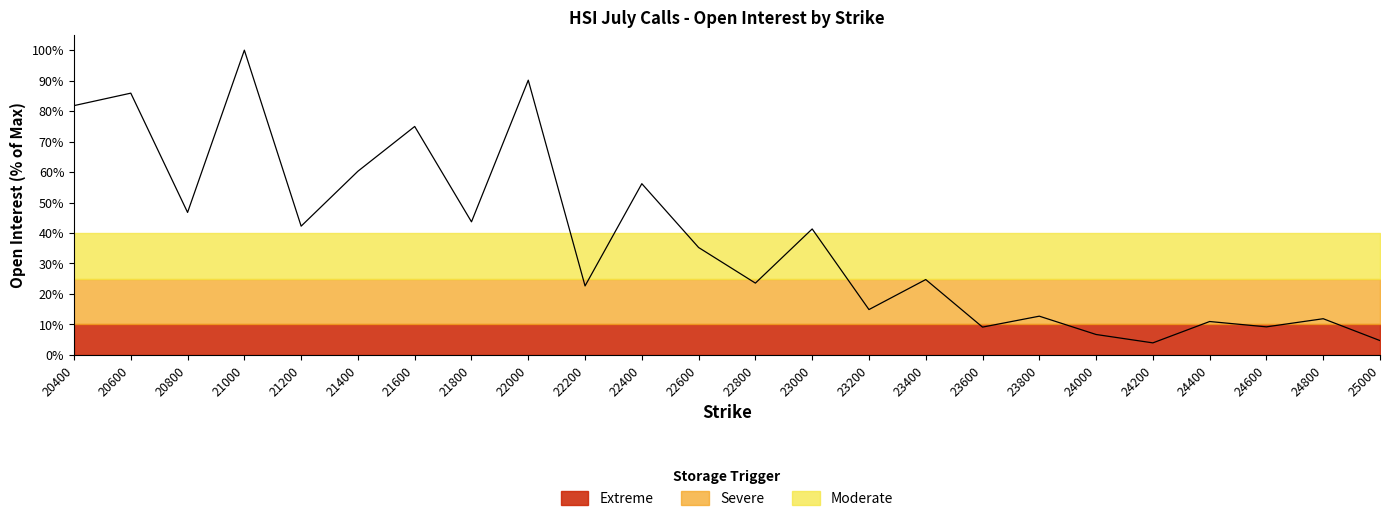

What is the change in value from 21800 to 22400?

+12.5